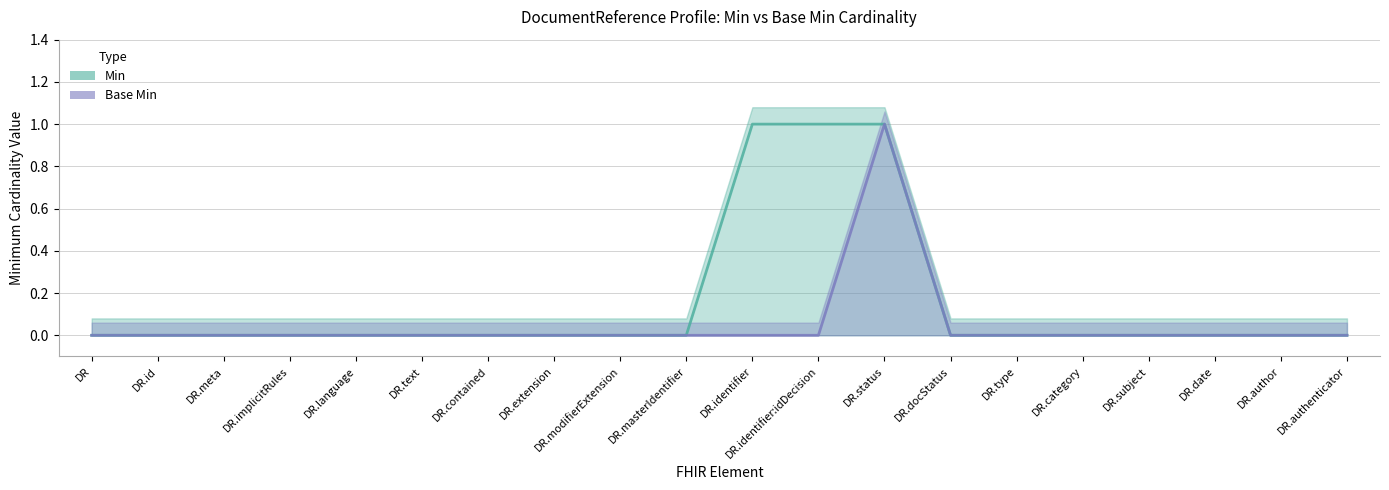

The value of Base Min at DR.language is 0. True or false?

True